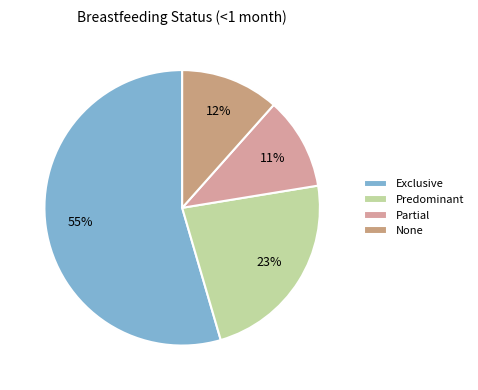

What percentage is the None slice, to the nearest percent?

12%